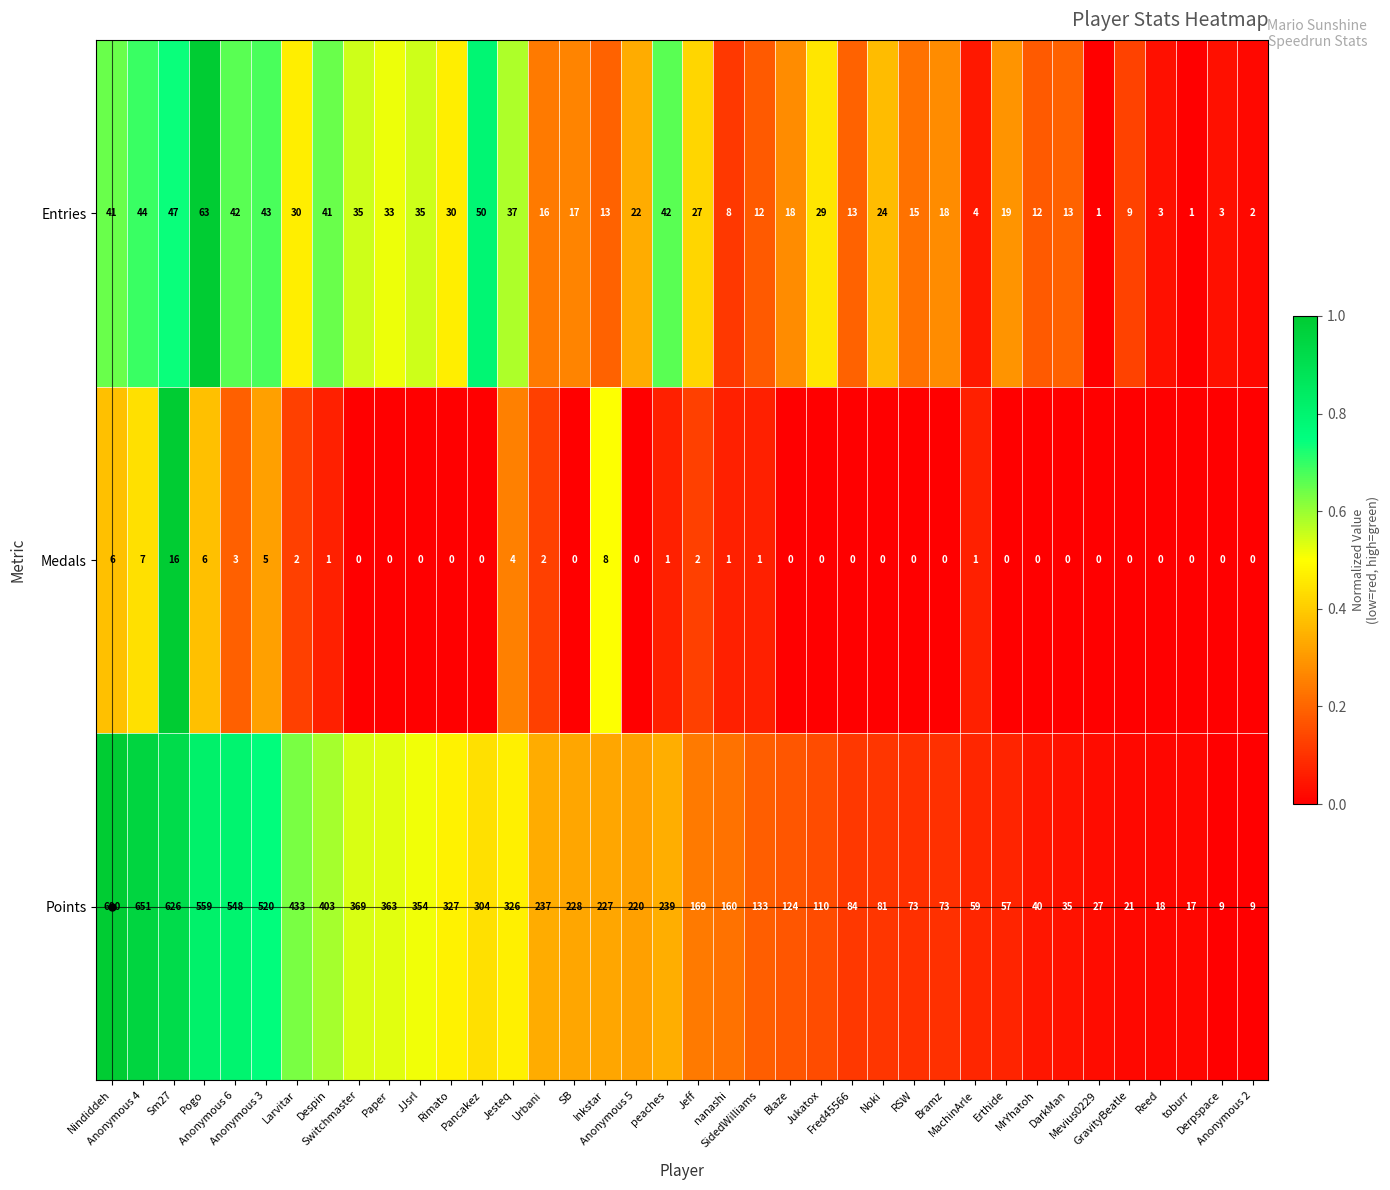

What is the difference between the highest and lowest values at peaches?

238